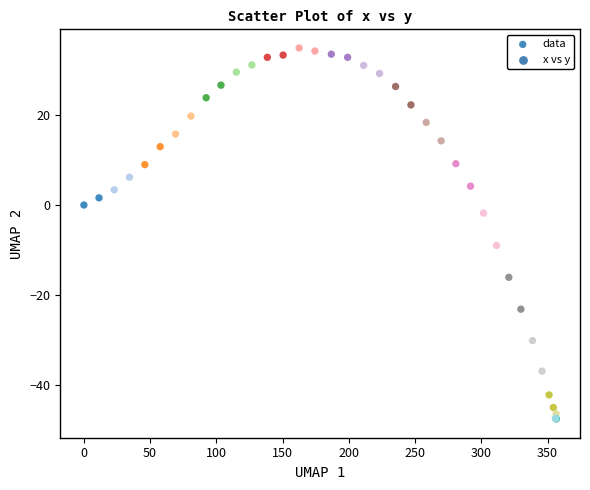

What Y value in the scatter plot is closest to -6?

-9.0